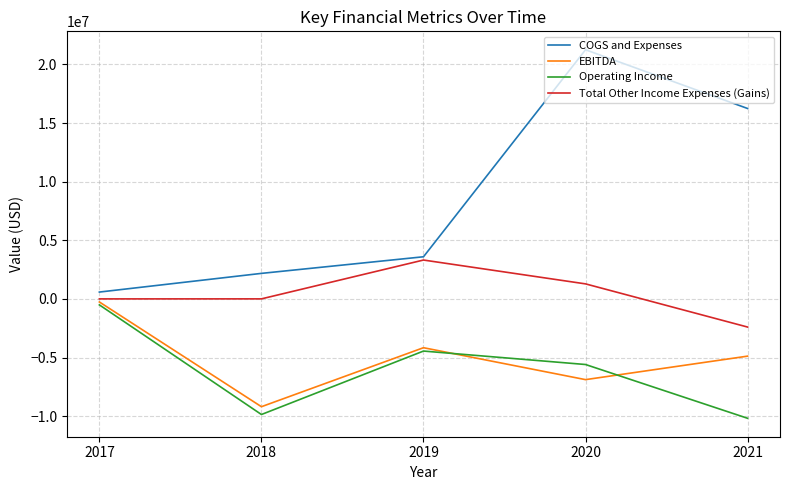

The value of EBITDA at 2020 is -9769869. True or false?

False